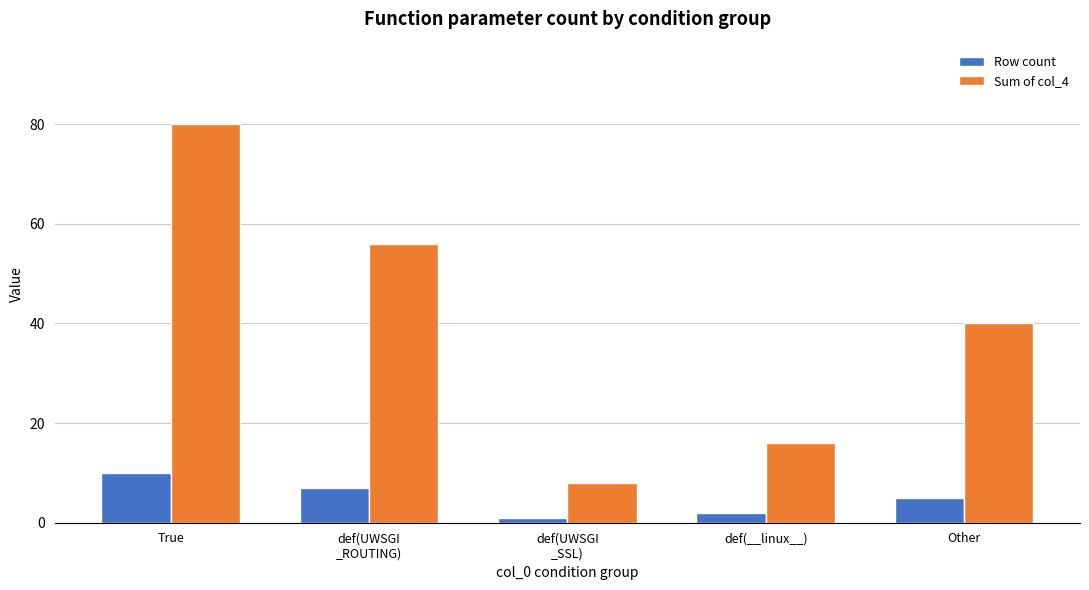

What position from the left is def(UWSGI
_SSL)?

3